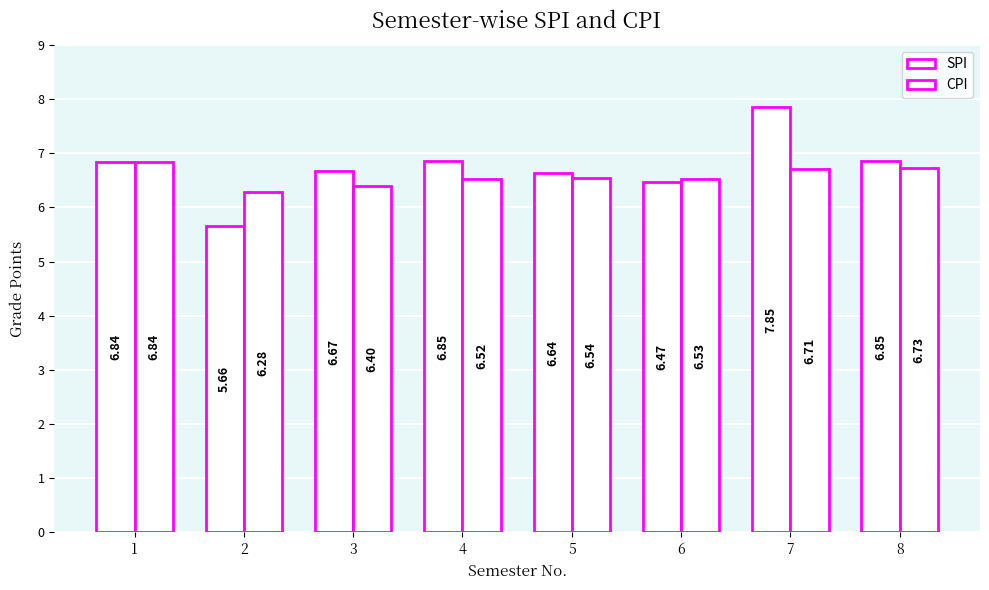

Which has a higher value, 8 or 2?

8